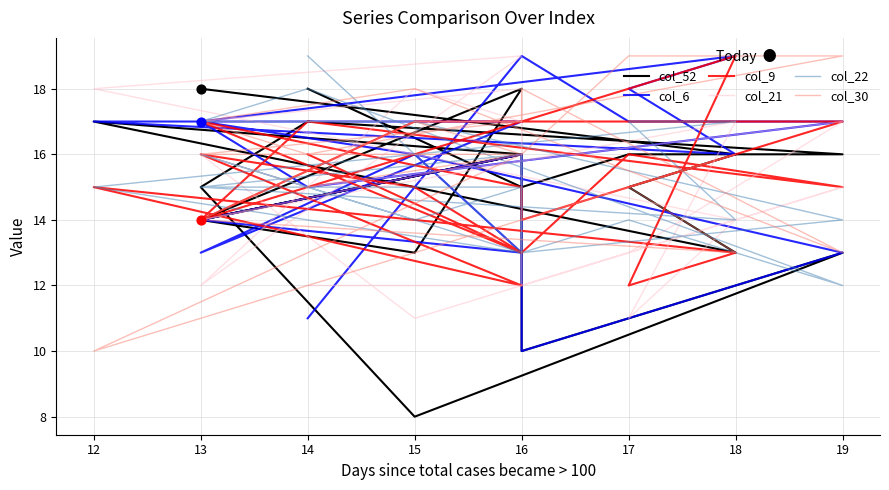

Which series reaches the maximum Y coordinate?

col_6